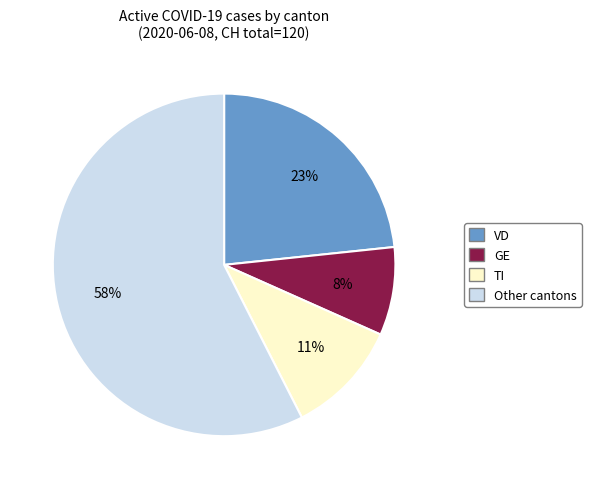

To the nearest percent, what is the difference between the largest and smallest slice percentages?

49%